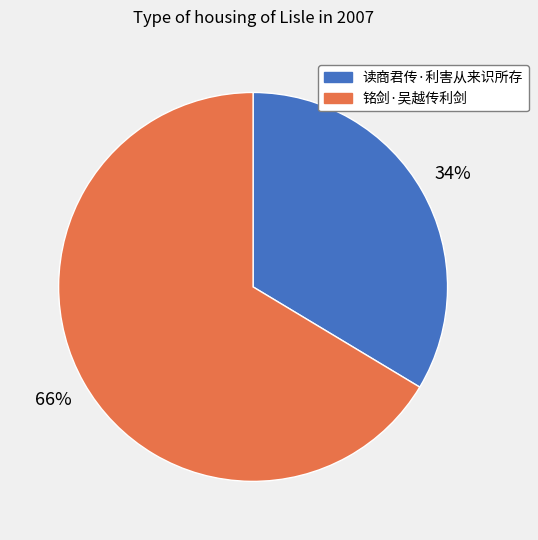

To the nearest percent, what is the combined percentage of 铭剑·吴越传利剑 and 读商君传·利害从来识所存?

100%